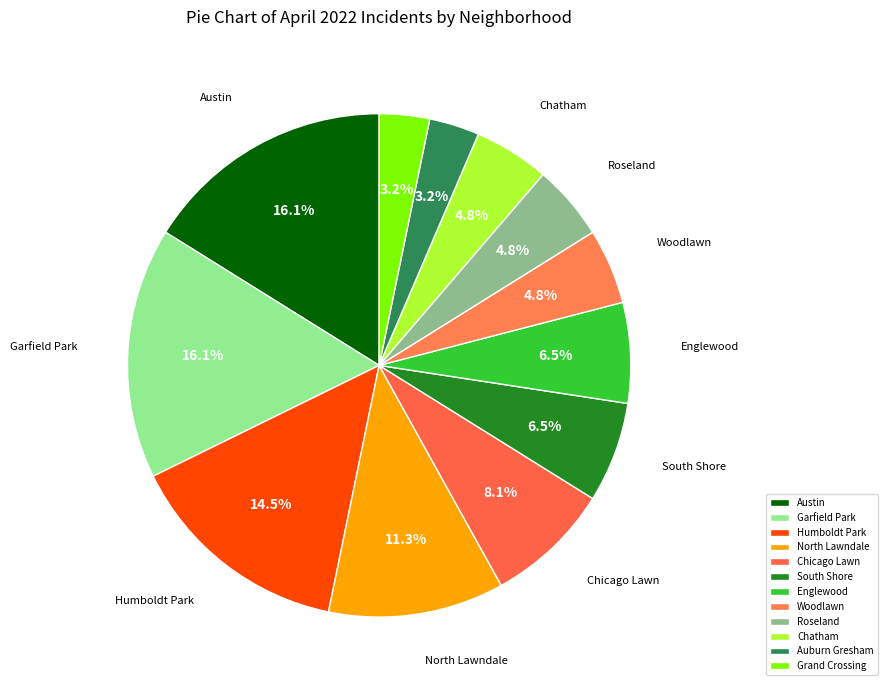

Count the number of slices in the pie.

12